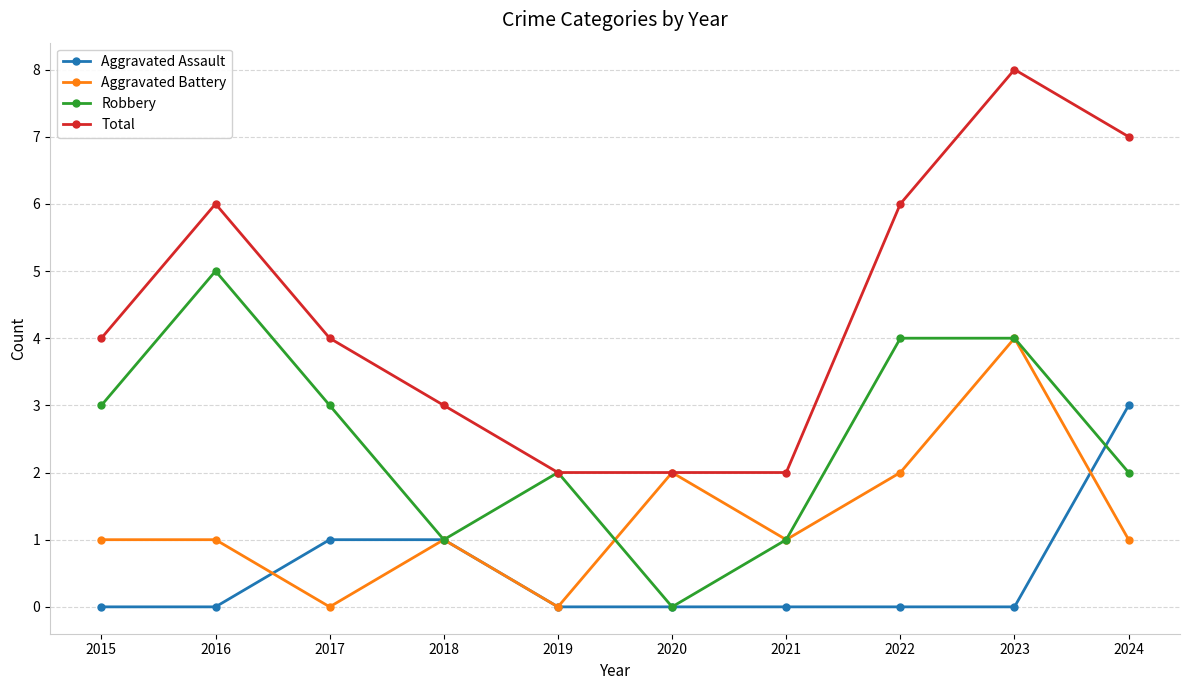

Does the chart display data point markers on the line(s)?

Yes